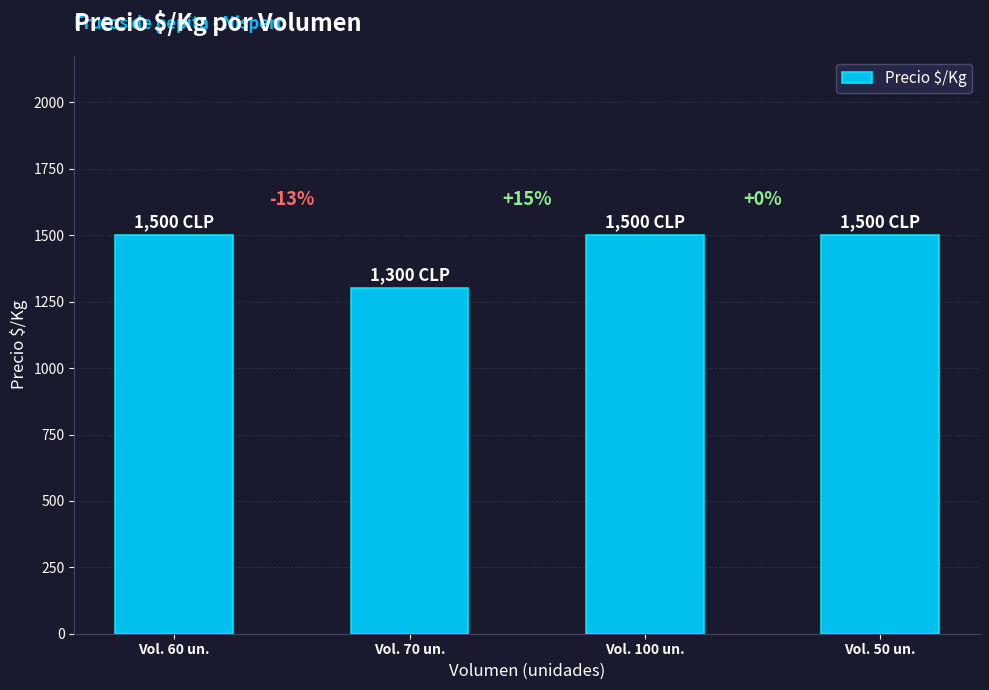

The chart shows a value of 2248 at Vol. 60 un.. True or false?

False